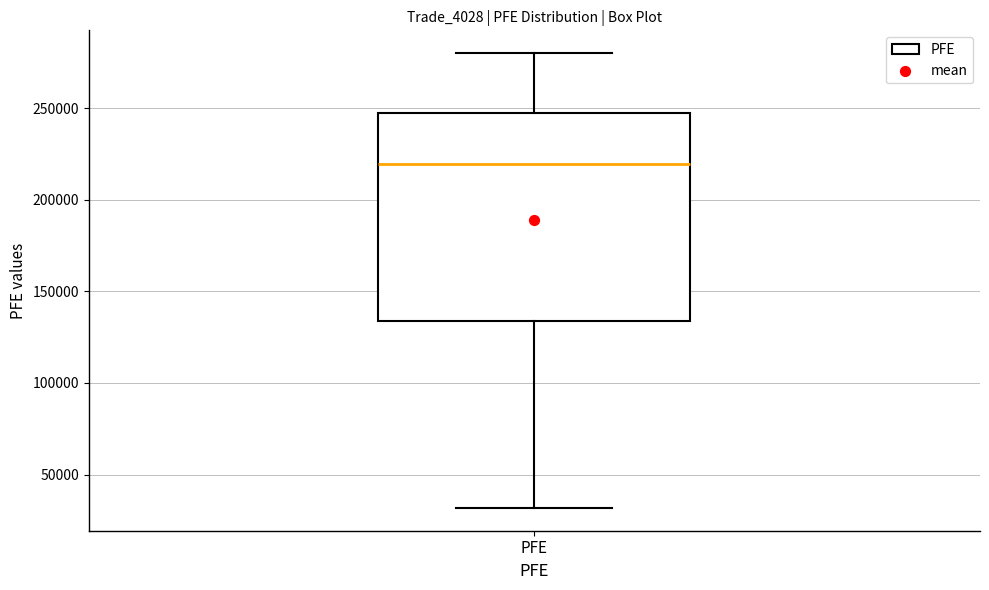

Transcribe this box plot: give where the median line is, the range the box spans, and where the two whiskers end, as read against the y-axis. The values are not printed on the chart, so give them approximately, as read against the axis.

median 220000, box 135000 to 245000, whiskers 30000 to 280000